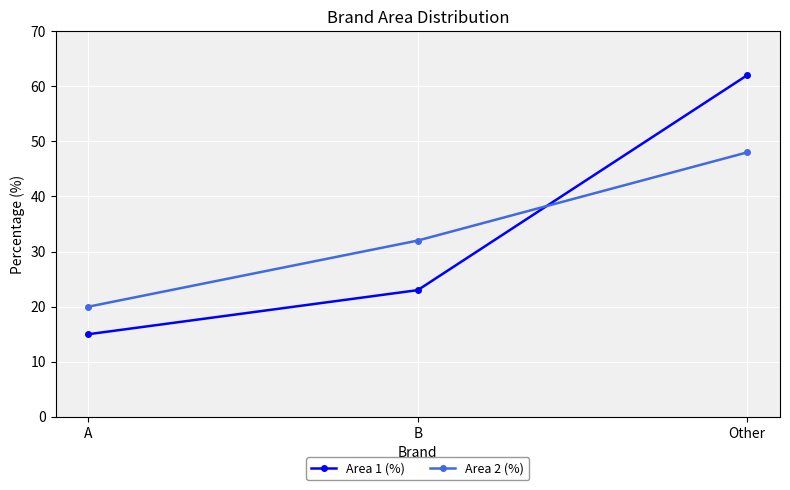

Reading right to left, extract all data points from this chart.

Area 1 (%): 62	23	15
Area 2 (%): 48	32	20